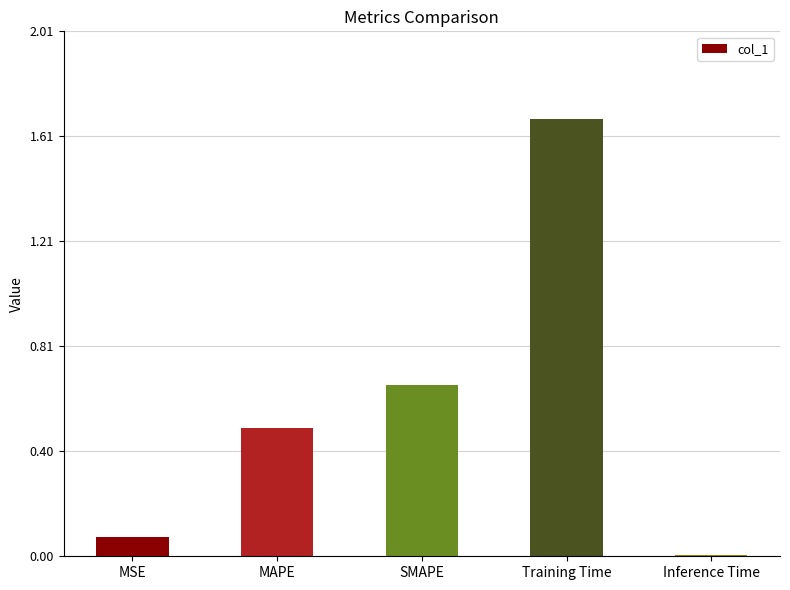

Which category has the lowest value across all series?

Inference Time